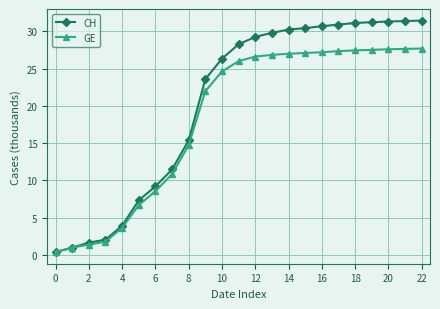

At how many categories does at least one series exceed 25?

13